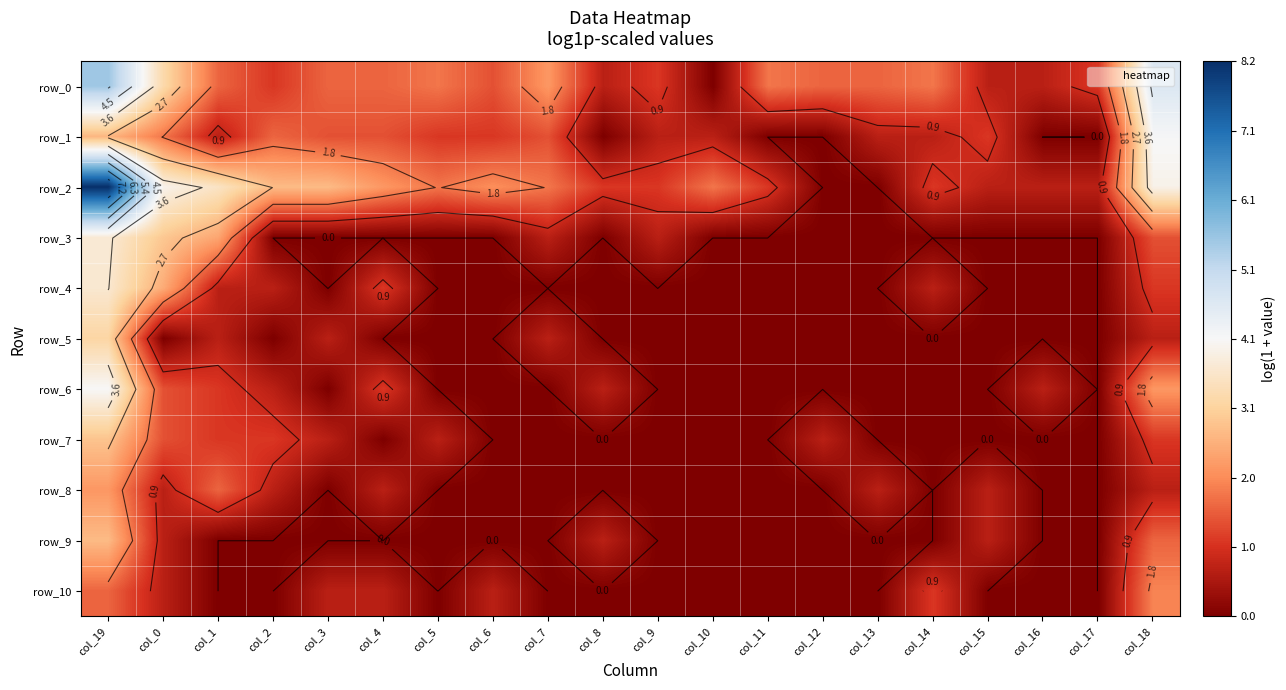

Rank the series at col_19 from highest to lowest value.

row_2, row_0, row_6, row_3, row_4, row_5, row_7, row_9, row_1, row_8, row_10